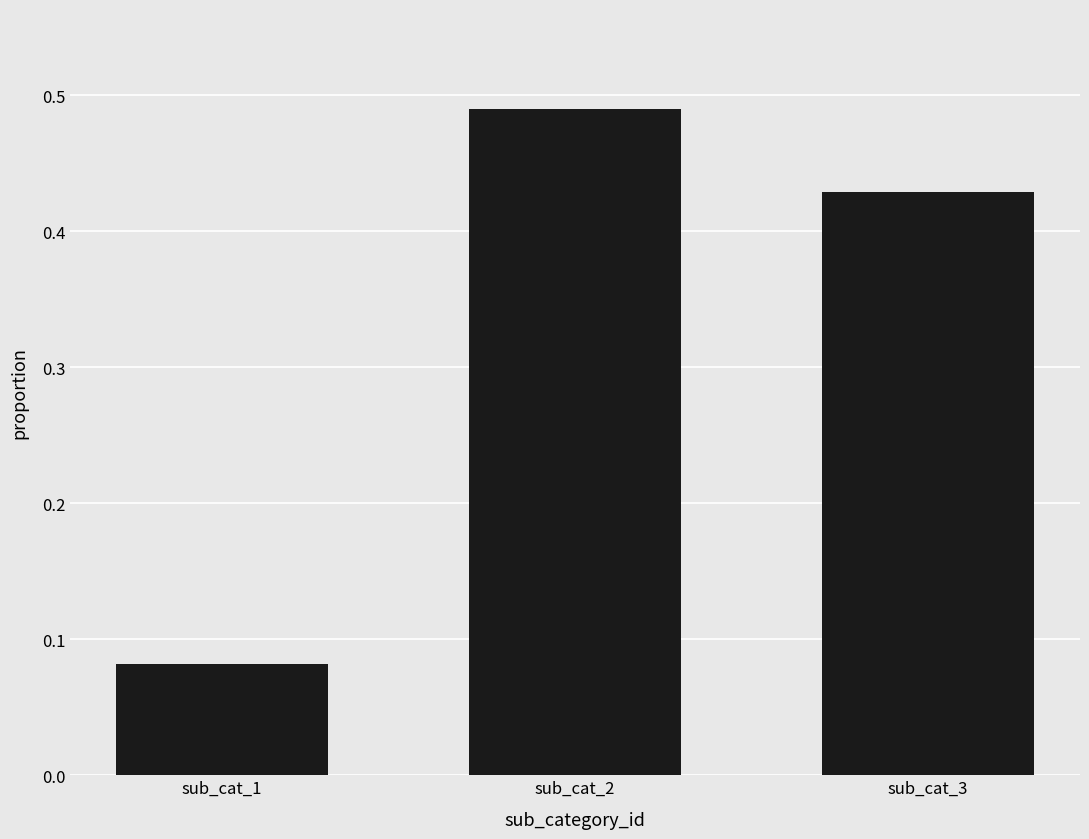

Which category has the lowest value across all series?

sub_cat_1